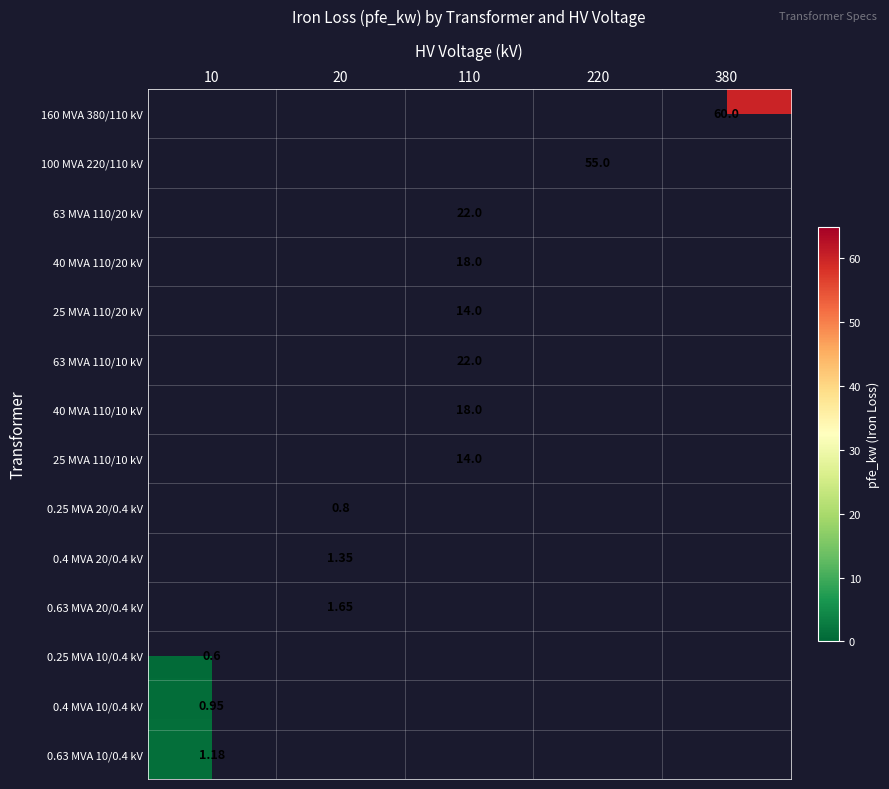

At which category does the chart reach its peak across all series?

380